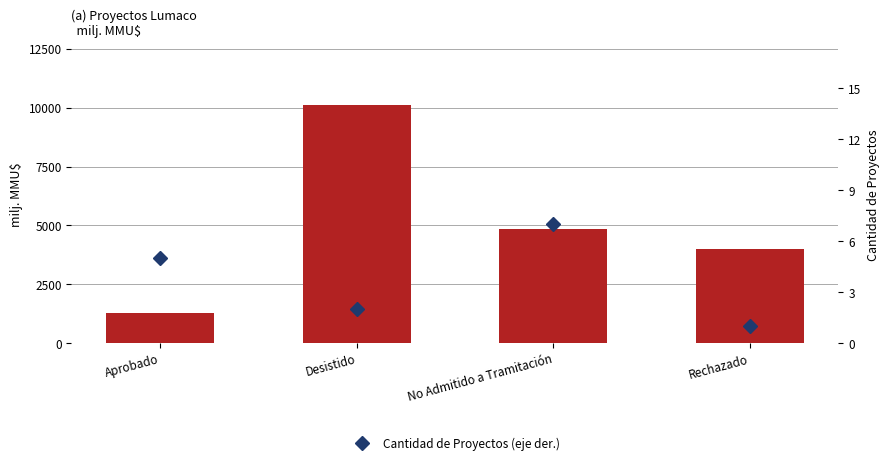

What is the smallest value displayed?

1